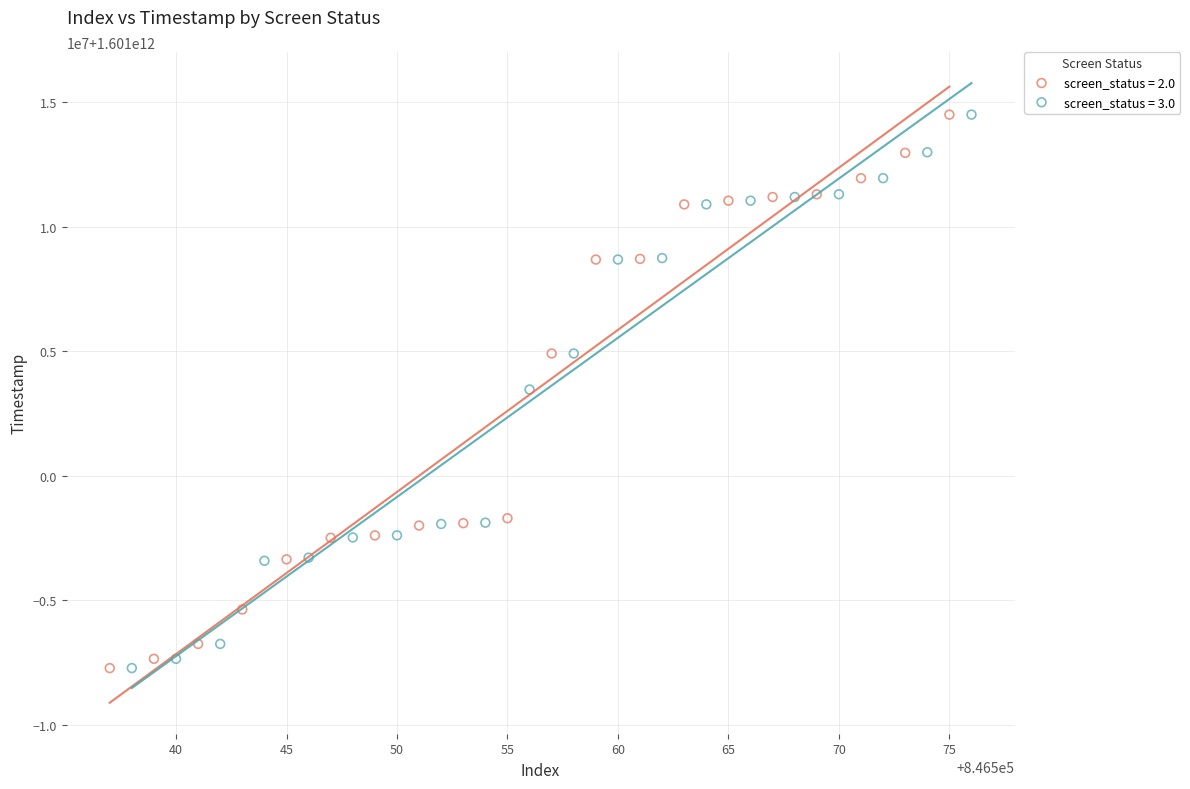

What are all the series names shown in the legend?

screen_status = 2.0, screen_status = 3.0